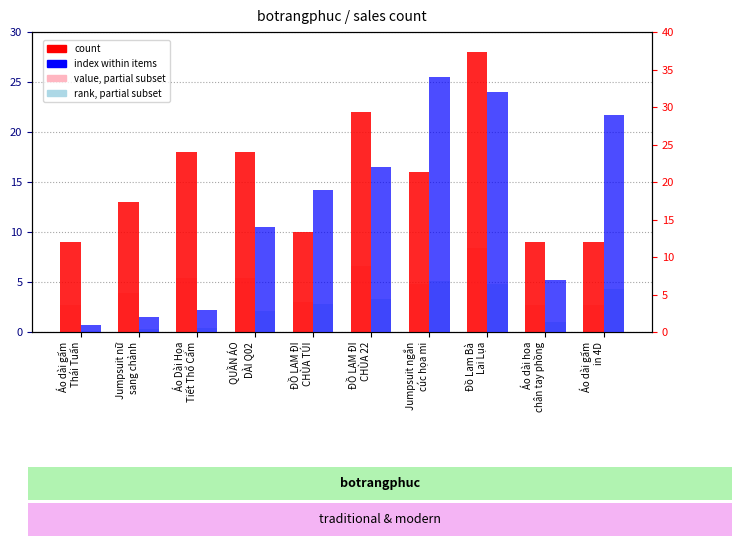

What is the highest value of the rank, partial series?

6.8